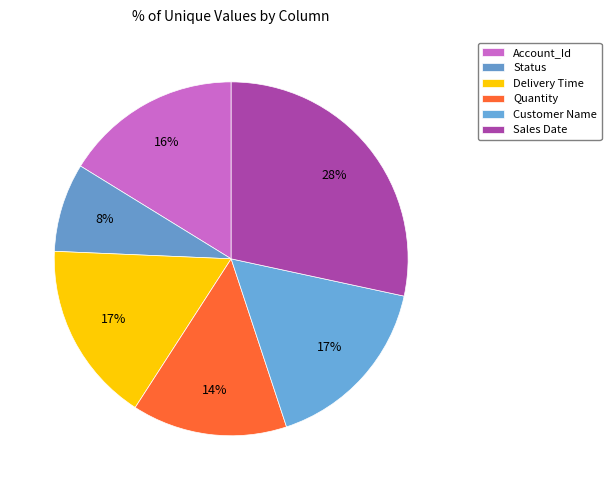

Which category has the biggest portion of the pie?

Sales Date